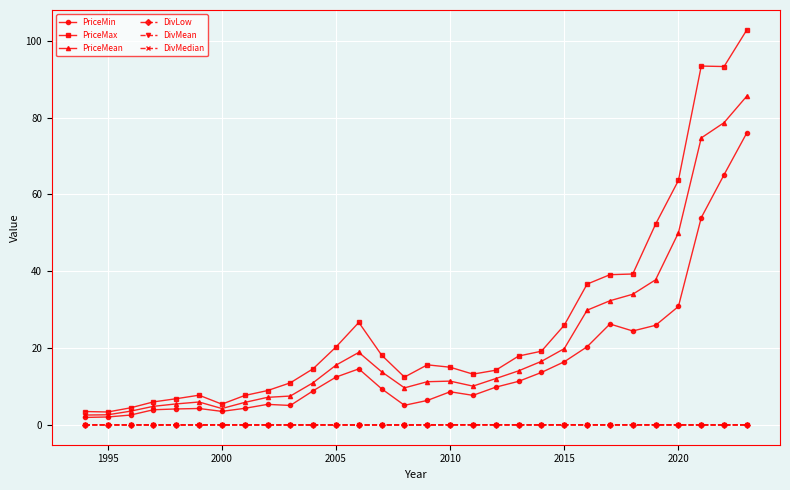

What is the value of the PriceMean point at the 15th from the left?

9.7